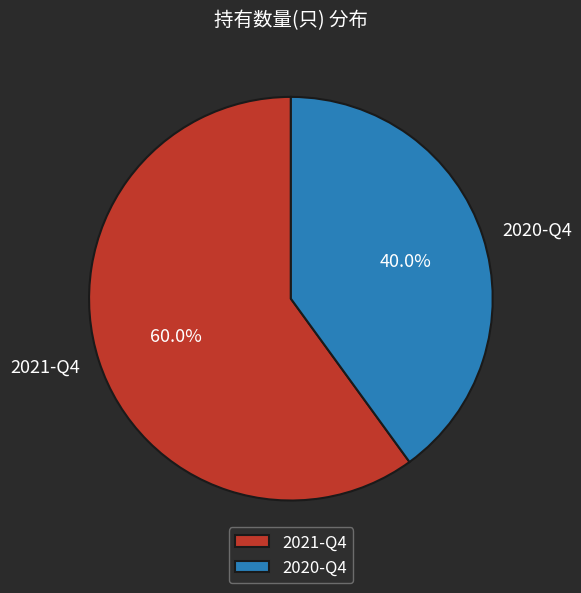

Is there any slice that represents more than half of the pie?

Yes